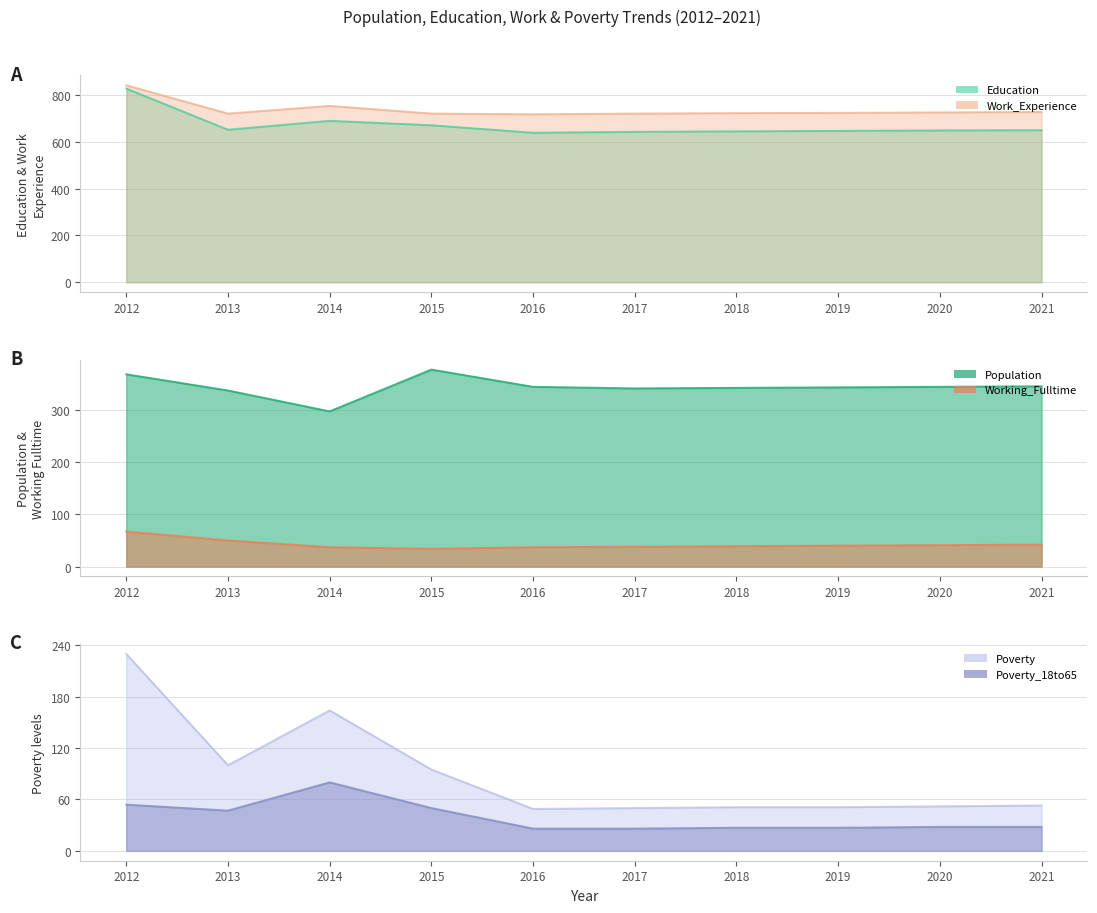

Where is the first local minimum for Poverty?

2013